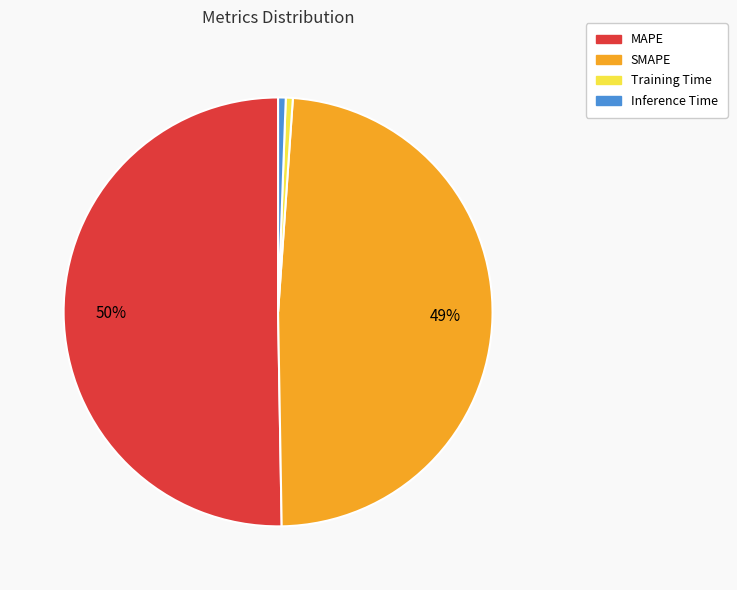

Is Training Time the majority of the pie?

No